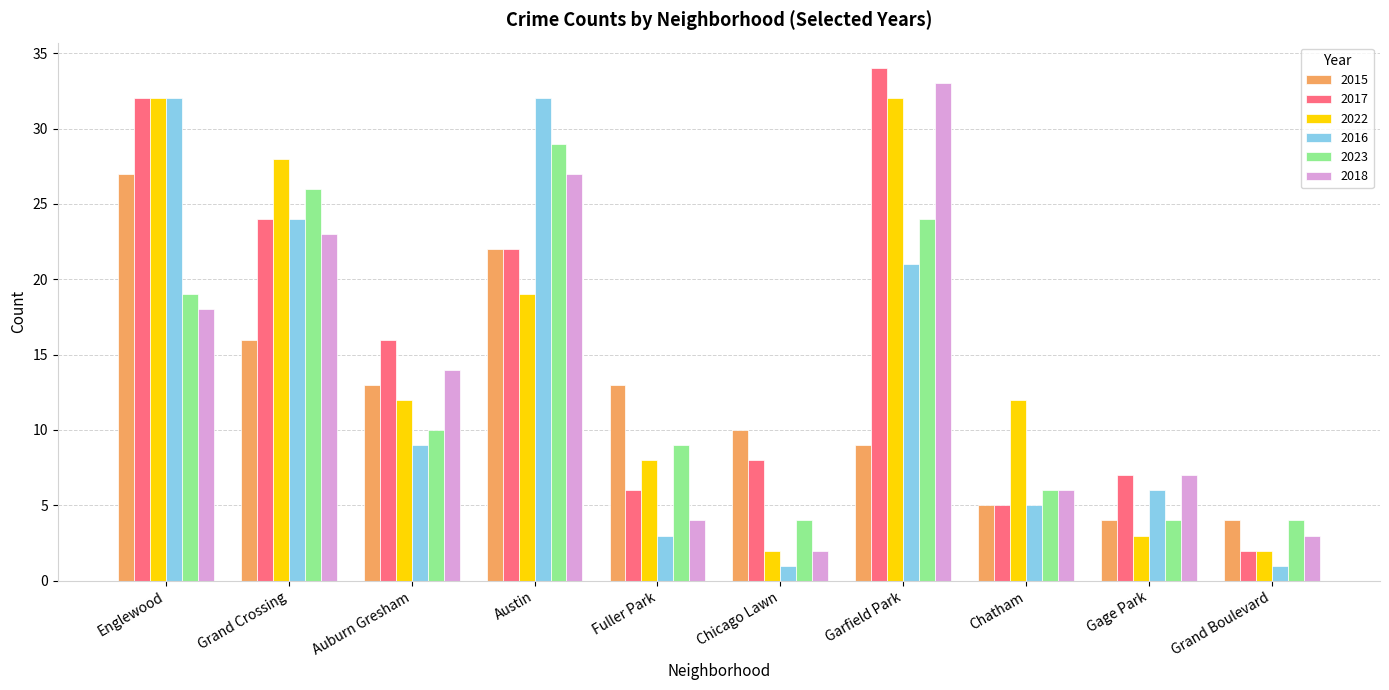

Reading left to right, list all the values displayed in this chart.

2015: Englewood=27	Grand Crossing=16	Auburn Gresham=13	Austin=22	Fuller Park=13	Chicago Lawn=10	Garfield Park=9	Chatham=5	Gage Park=4	Grand Boulevard=4
2017: Englewood=32	Grand Crossing=24	Auburn Gresham=16	Austin=22	Fuller Park=6	Chicago Lawn=8	Garfield Park=34	Chatham=5	Gage Park=7	Grand Boulevard=2
2022: Englewood=32	Grand Crossing=28	Auburn Gresham=12	Austin=19	Fuller Park=8	Chicago Lawn=2	Garfield Park=32	Chatham=12	Gage Park=3	Grand Boulevard=2
2016: Englewood=32	Grand Crossing=24	Auburn Gresham=9	Austin=32	Fuller Park=3	Chicago Lawn=1	Garfield Park=21	Chatham=5	Gage Park=6	Grand Boulevard=1
2023: Englewood=19	Grand Crossing=26	Auburn Gresham=10	Austin=29	Fuller Park=9	Chicago Lawn=4	Garfield Park=24	Chatham=6	Gage Park=4	Grand Boulevard=4
2018: Englewood=18	Grand Crossing=23	Auburn Gresham=14	Austin=27	Fuller Park=4	Chicago Lawn=2	Garfield Park=33	Chatham=6	Gage Park=7	Grand Boulevard=3